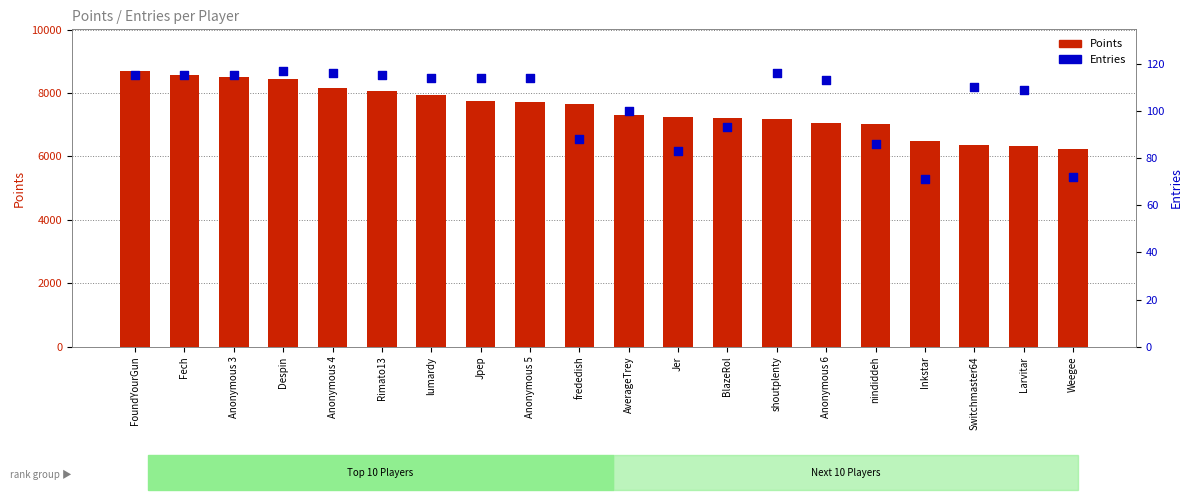

What is the total value across all series at Anonymous 5?

7840